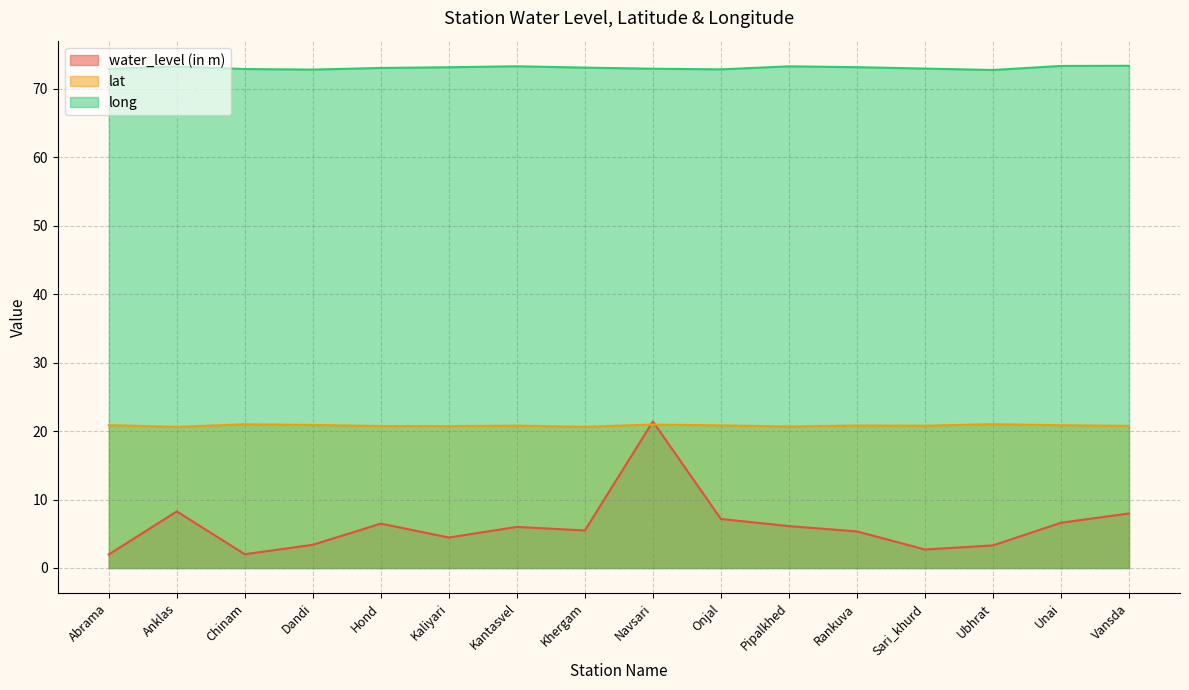

True or false: lat and long intersect in this chart.

False